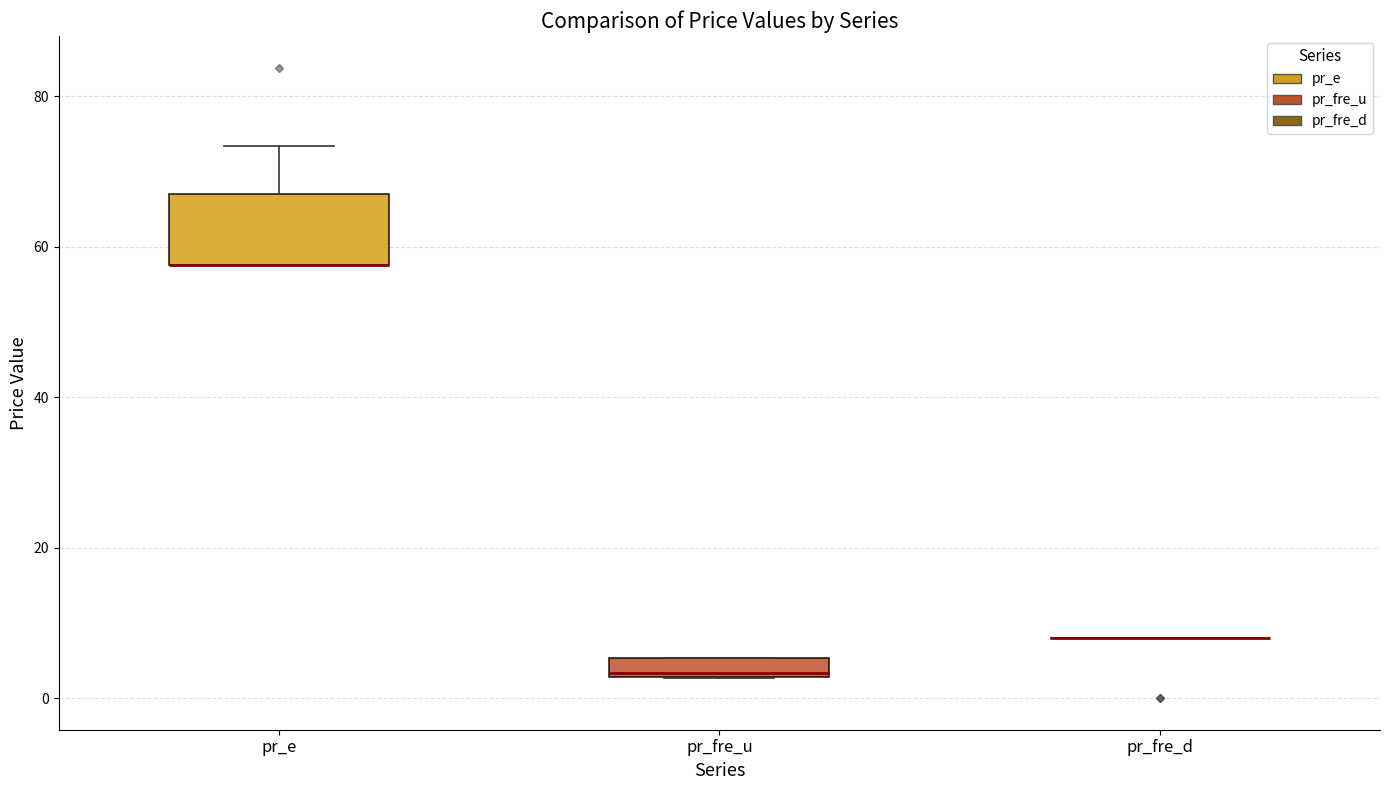

Which box is the tallest, from its lower edge to its upper edge?

pr_e